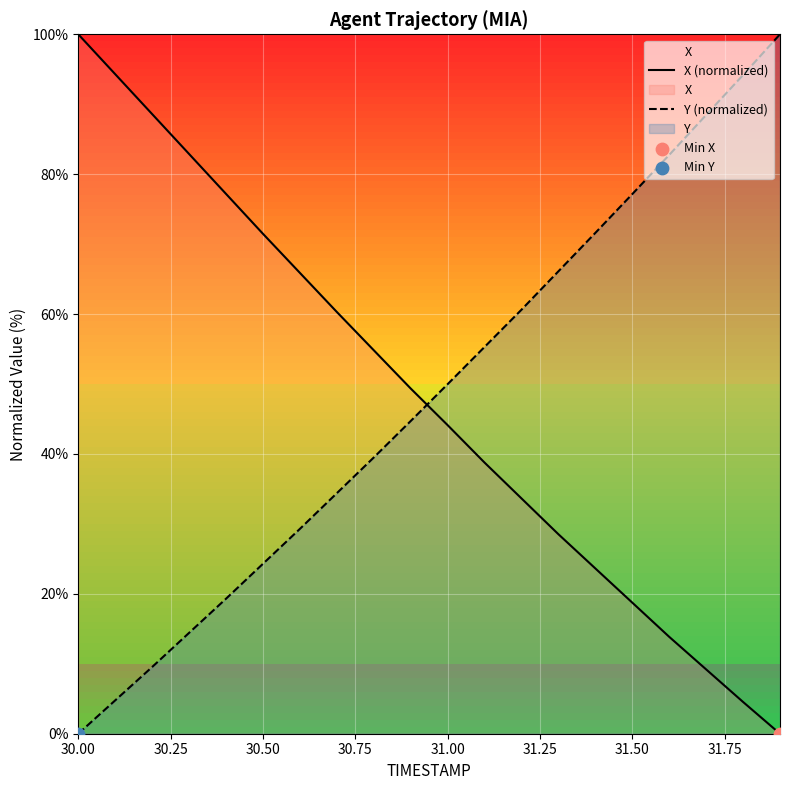

Which series has the largest Y range (max minus min)?

X (normalized)